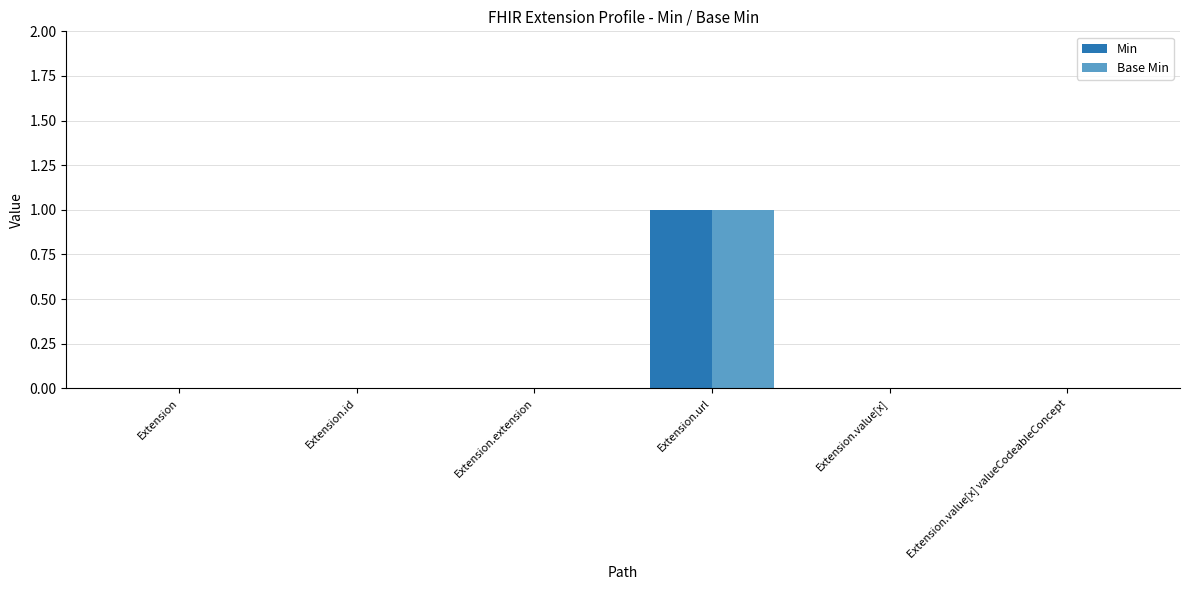

Reading left to right, what are all the values shown in this chart?

Min: 0	0	0	1	0	0
Base Min: 0	0	0	1	0	0